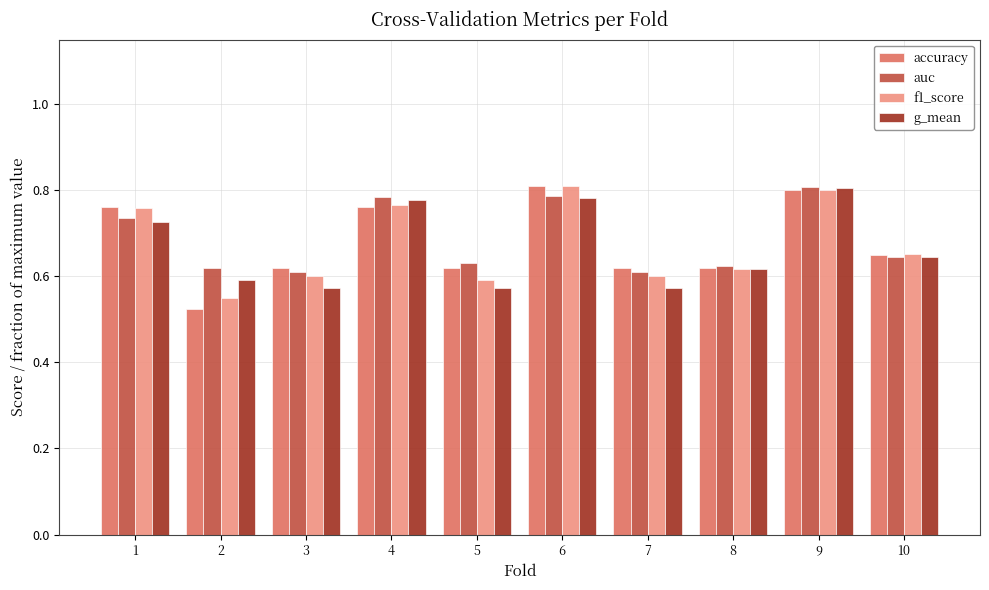

How many groups of bars are there?

10